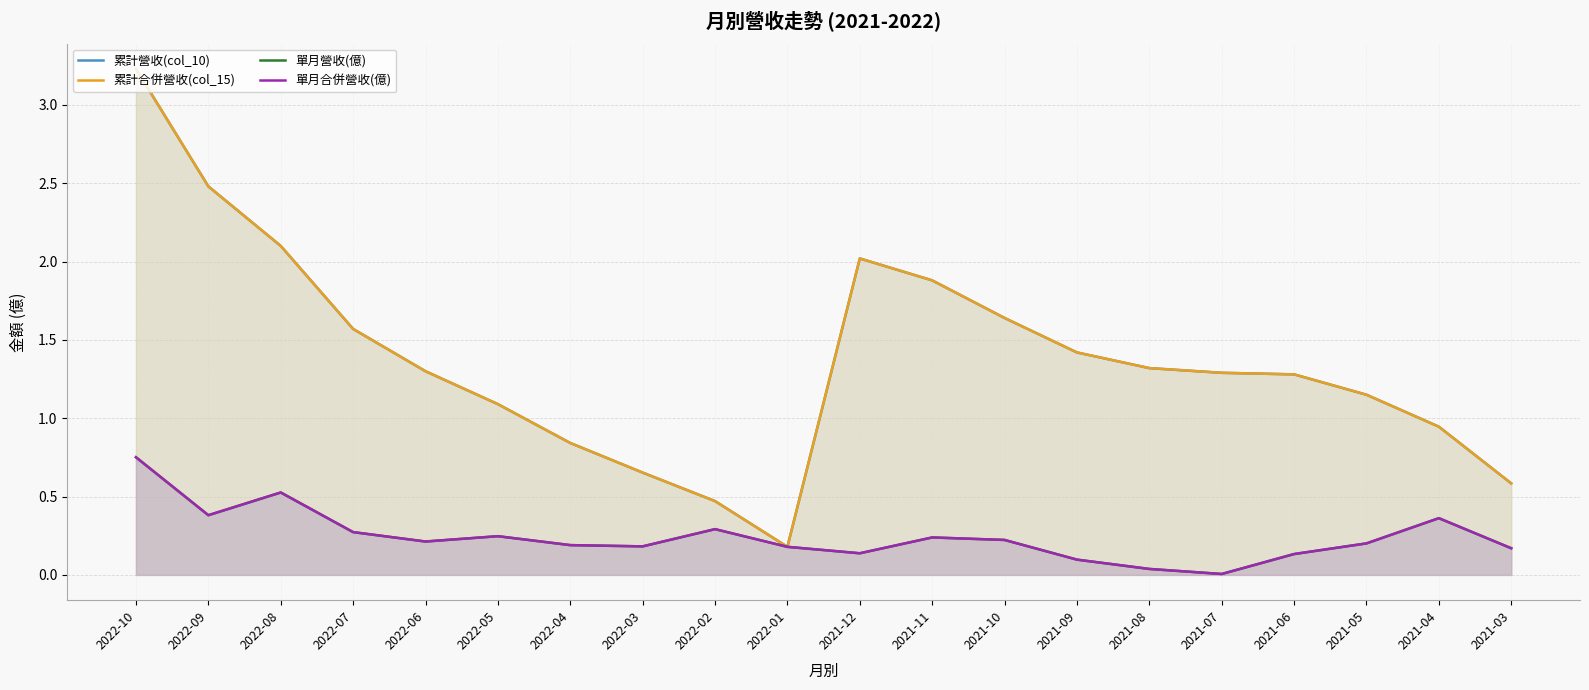

Which series has the widest spread of values?

累計營收(col_10)